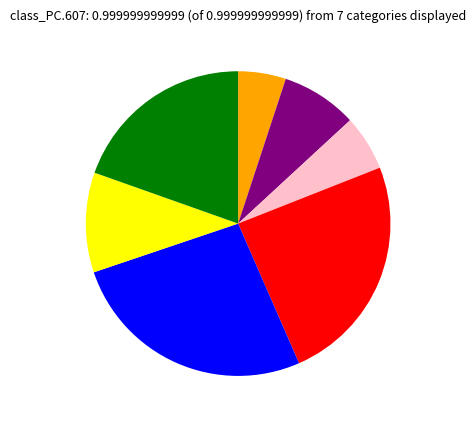

How many segments does this pie chart have?

7